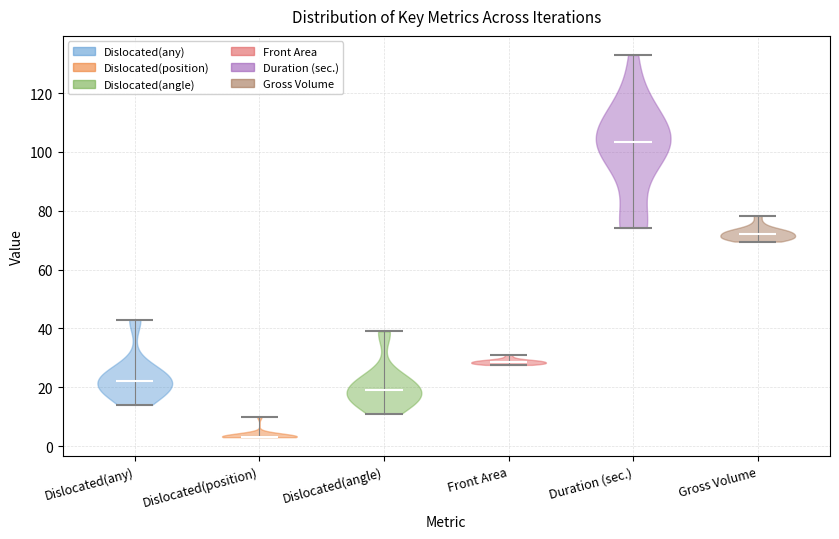

Reading left to right, read every violin against the y-axis: where its median line is, and the lowest and highest points it reaches. The values are not printed on the chart, so give them approximately, as read against the axis.

Dislocated(any): median line 22, lowest point 14, highest point 44
Dislocated(position): median line 4, lowest point 4, highest point 10
Dislocated(angle): median line 20, lowest point 12, highest point 40
Front Area: median line 28, lowest point 28, highest point 32
Duration (sec.): median line 104, lowest point 74, highest point 132
Gross Volume: median line 72, lowest point 70, highest point 78